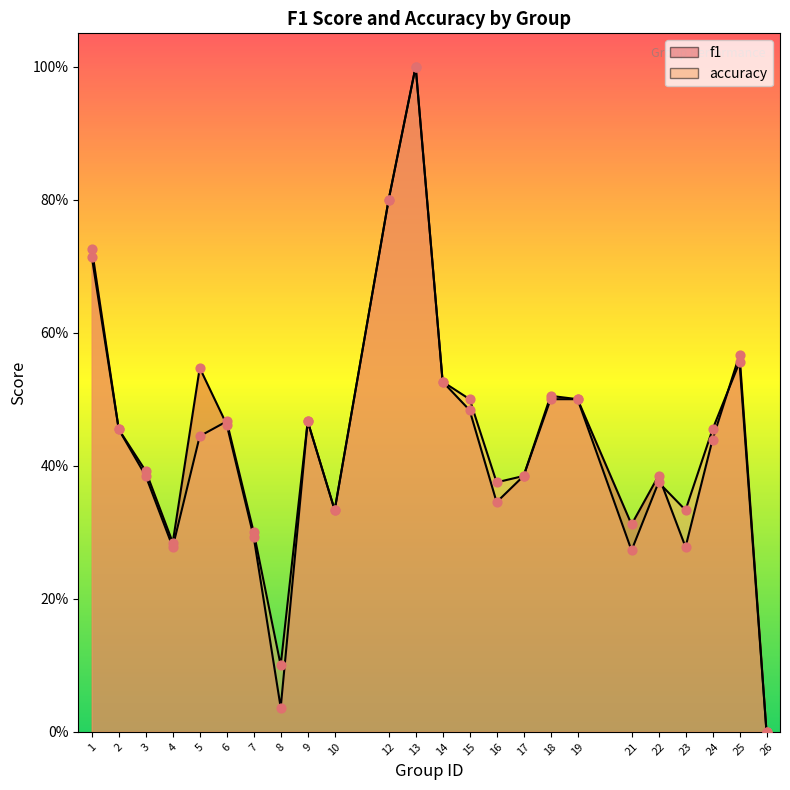

At how many categories does at least one series exceed 0?

23